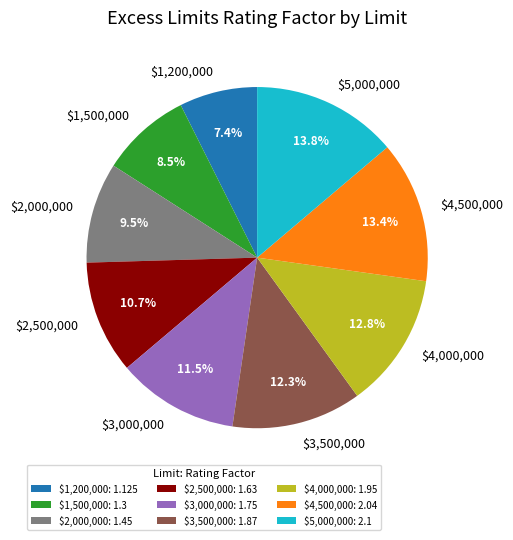

Count the number of slices in the pie.

9